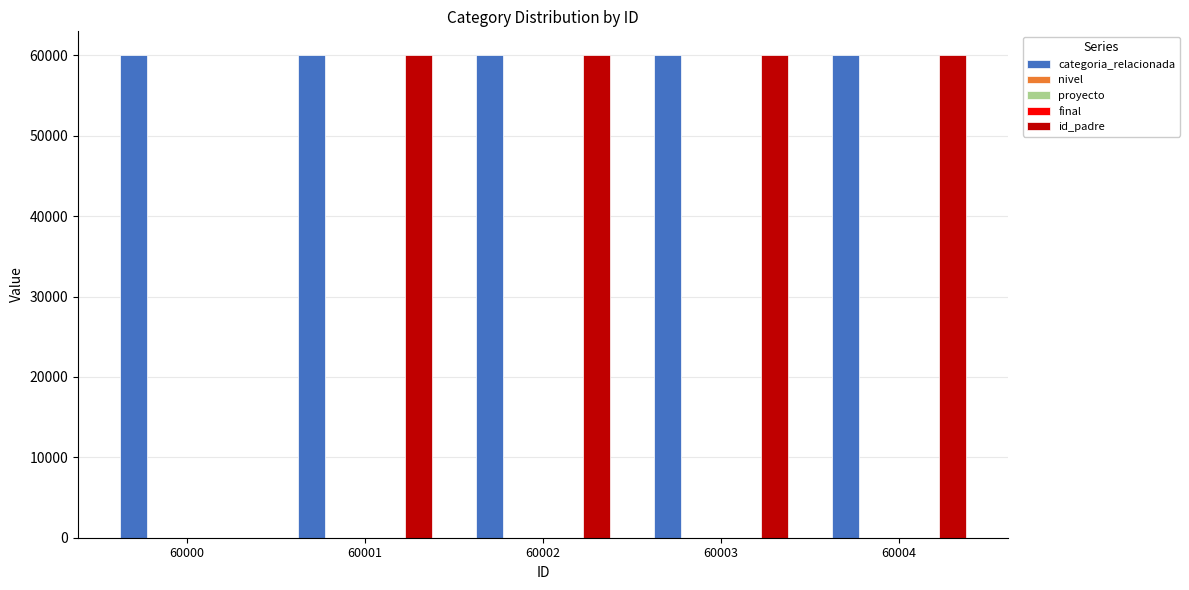

Which series has the largest total across all categories?

categoria_relacionada